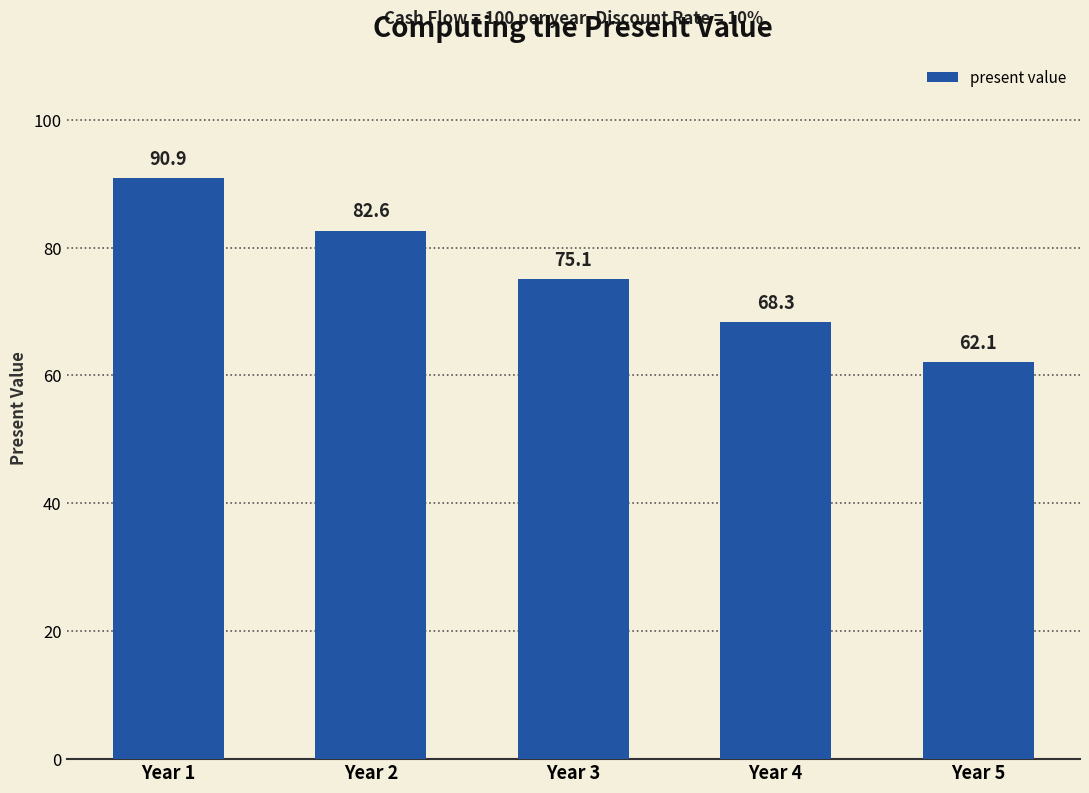

What is the sum of all values?

379.1